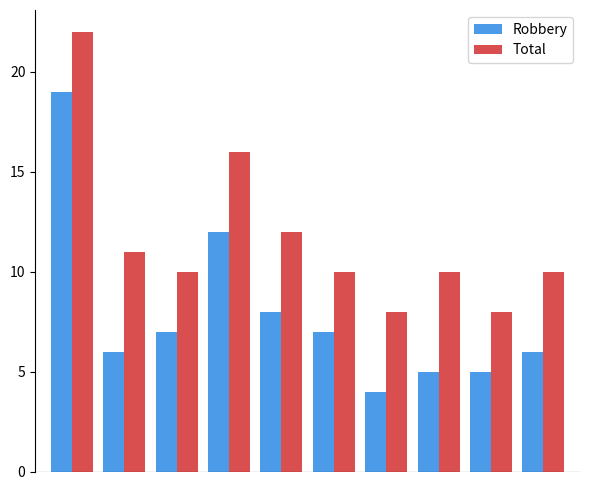

How many series are shown in this chart?

2